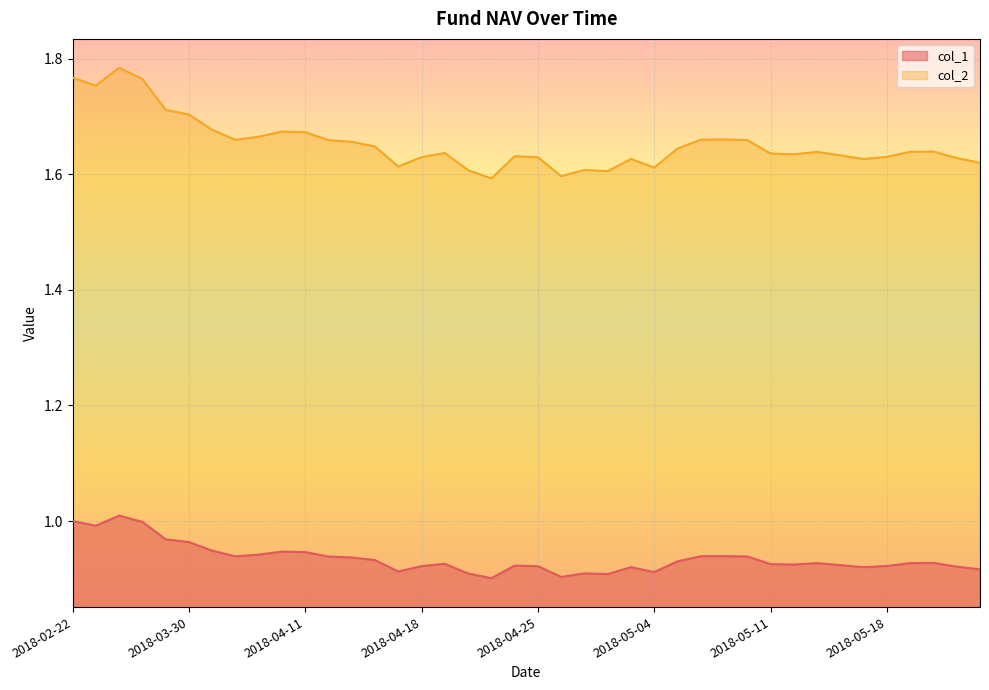

What is the value of the col_1 point at the 7th from the left?

0.9